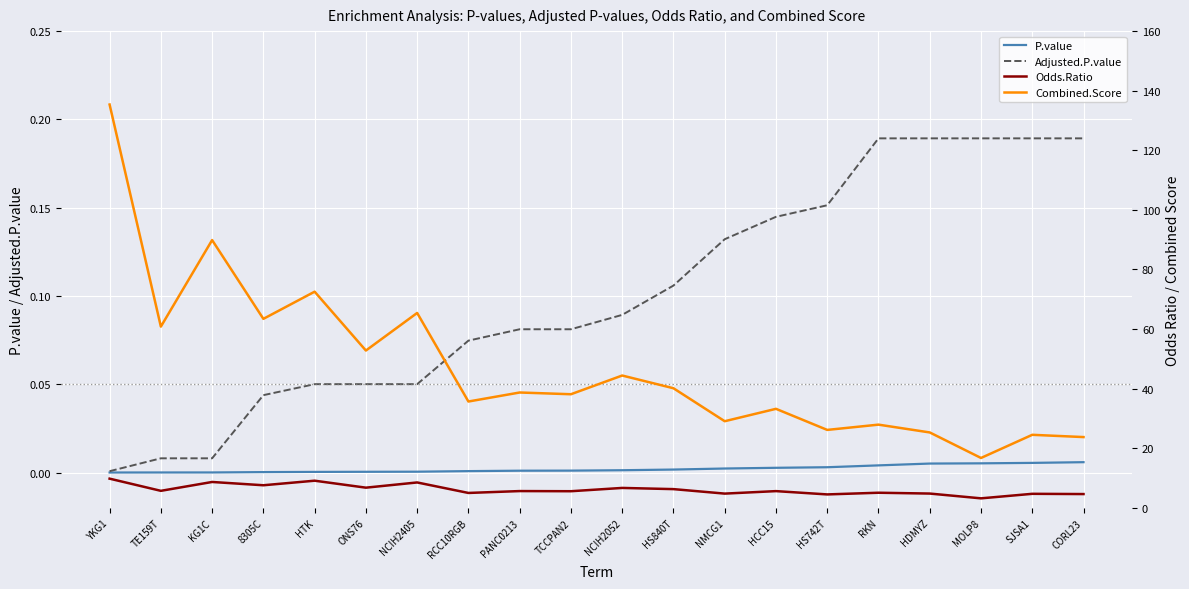

What is the difference between the highest and lowest values at HTK?

72.5